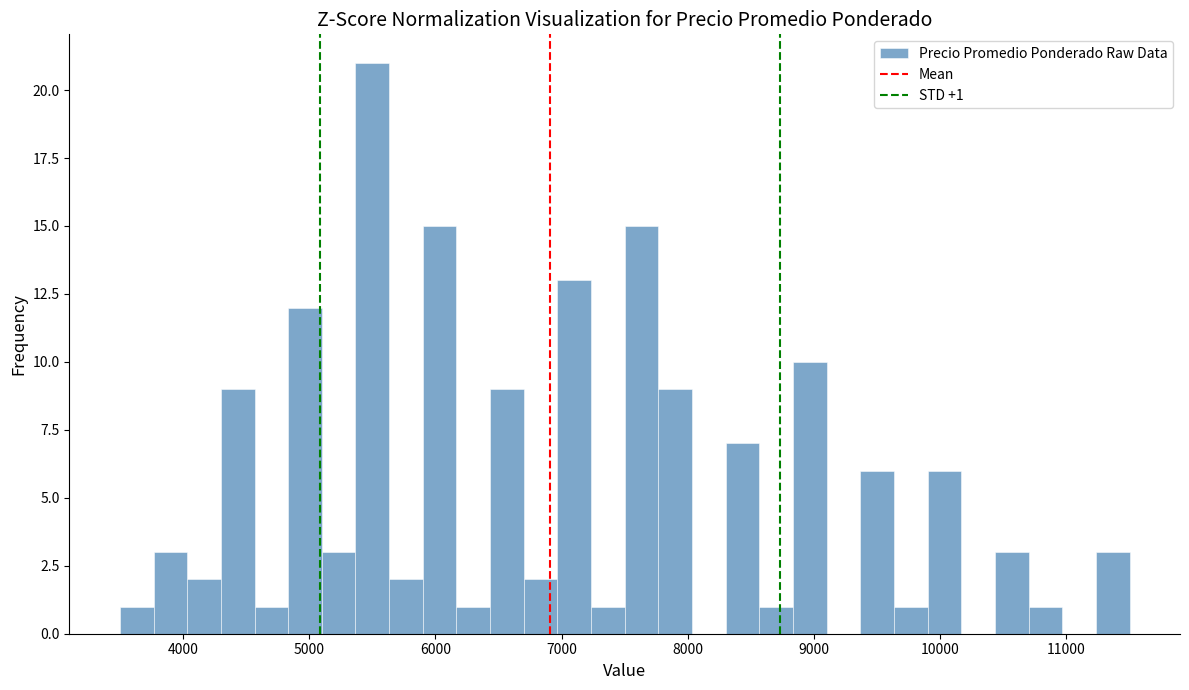

Read against the x-axis, roughly where is the centre of the tallest bar?

5500